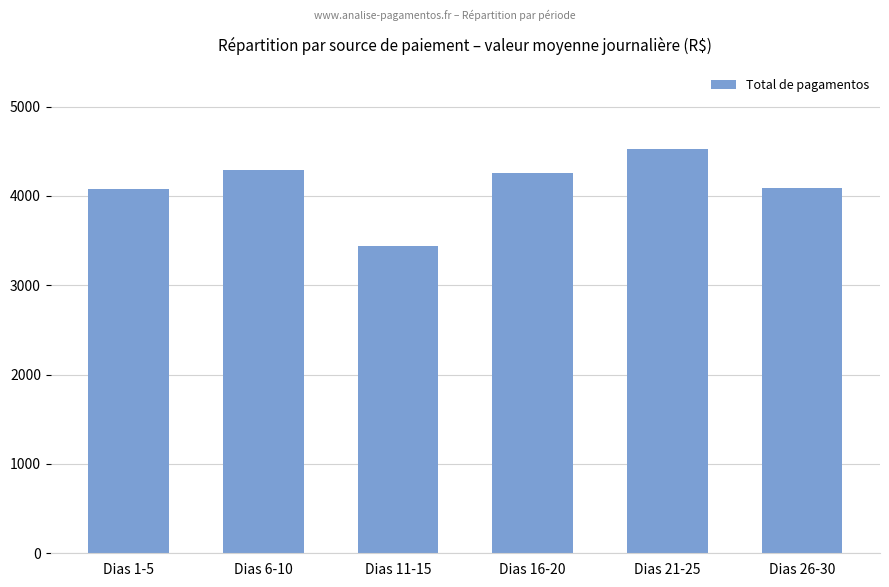

Which category has the highest value across all series?

Dias 21-25